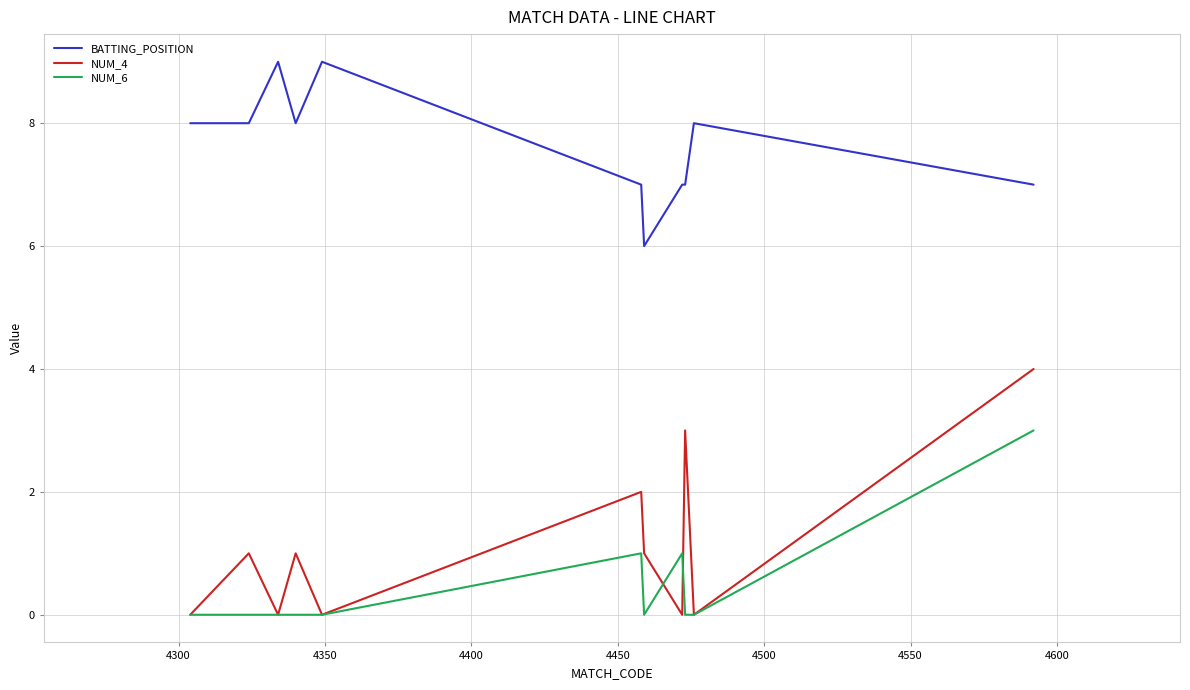

True or false: NUM_6 and BATTING_POSITION cross at least once.

False